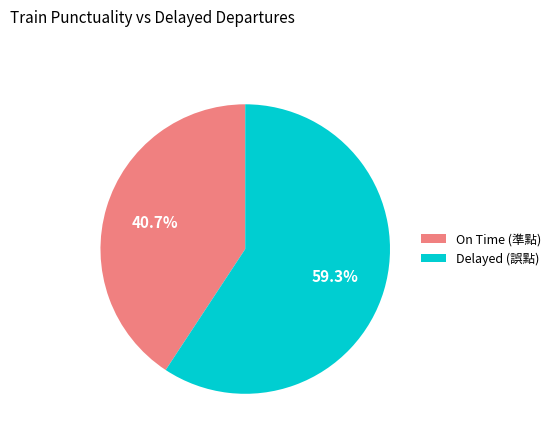

Which slice represents more than half of the pie?

Delayed (誤點)